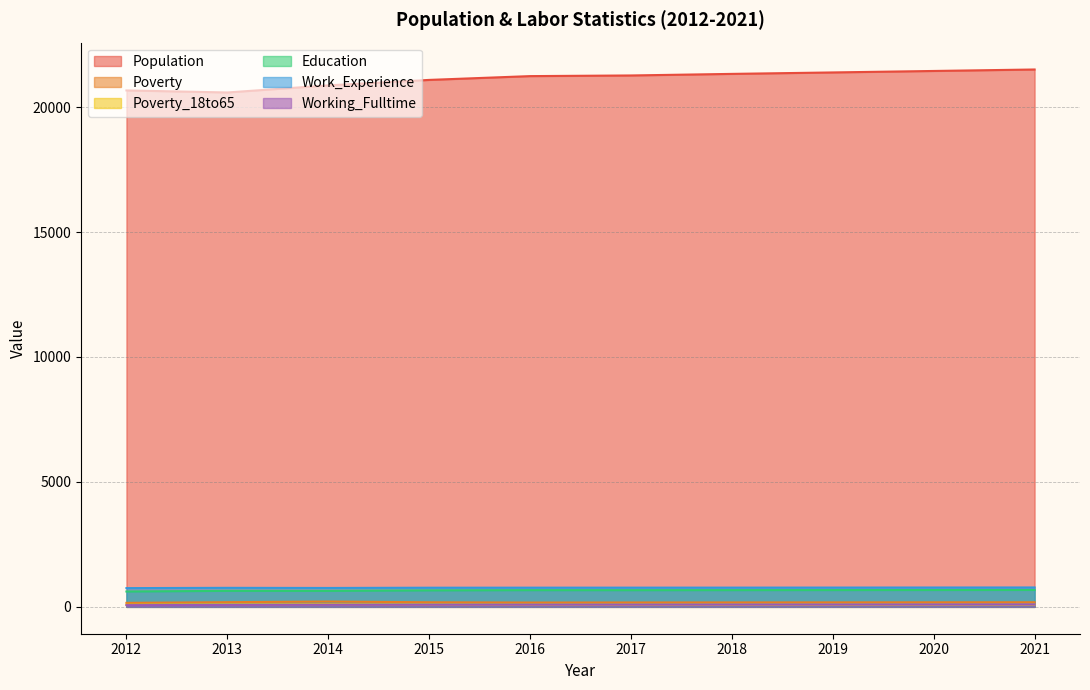

What is the difference between the Work_Experience values at 2021 and 2018?

6